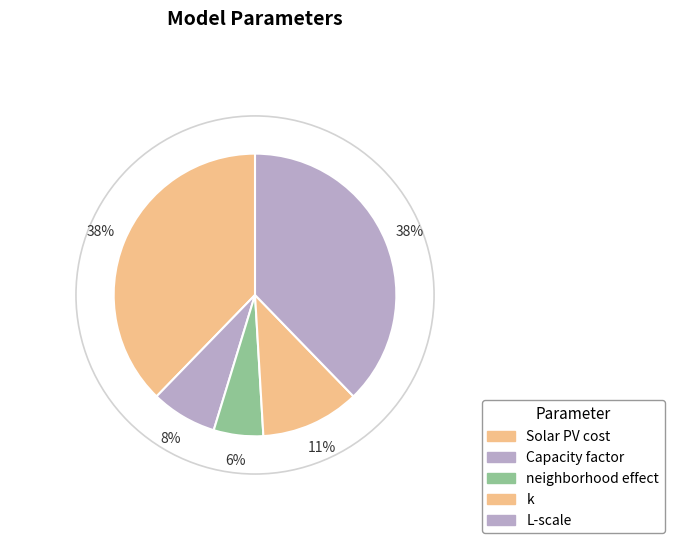

True or false: L-scale accounts for 49% of the total.

False